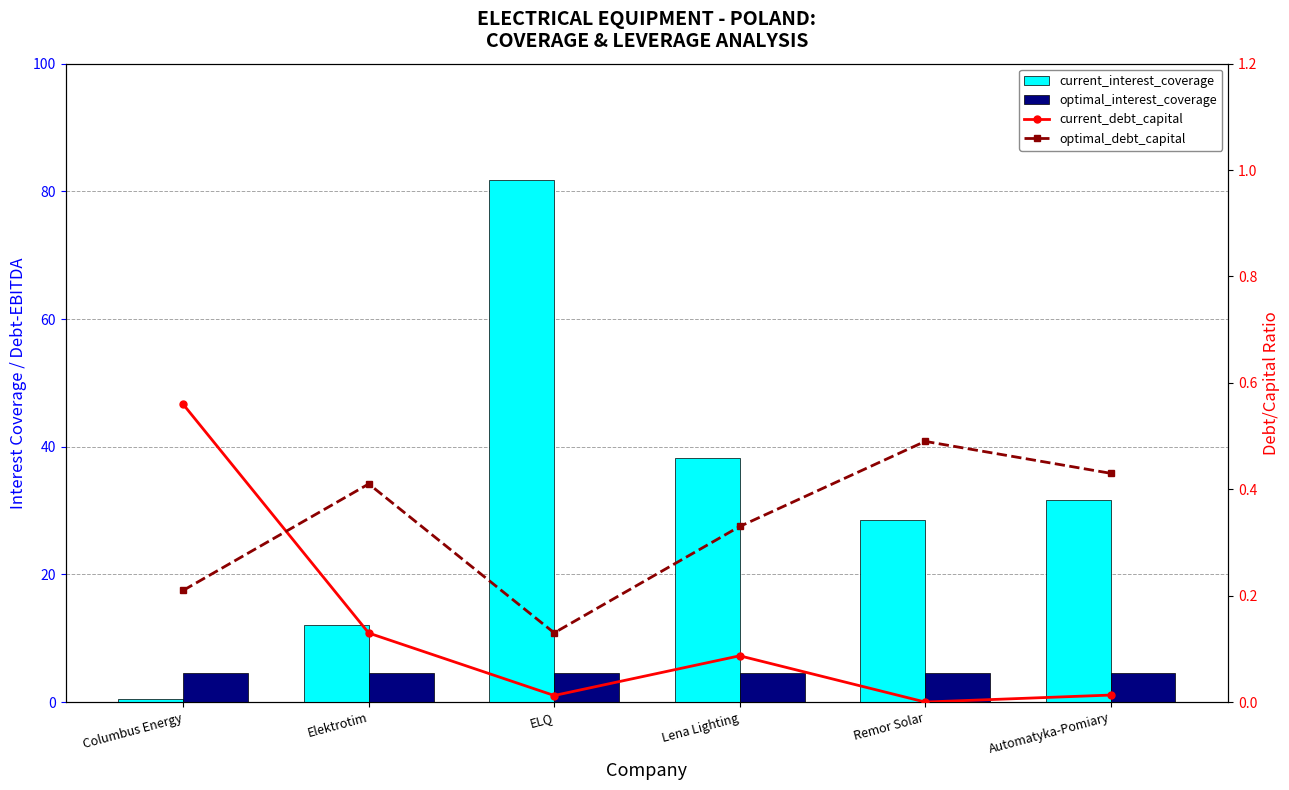

Is it true that current_debt_capital equals 0.2 at Elektrotim?

False